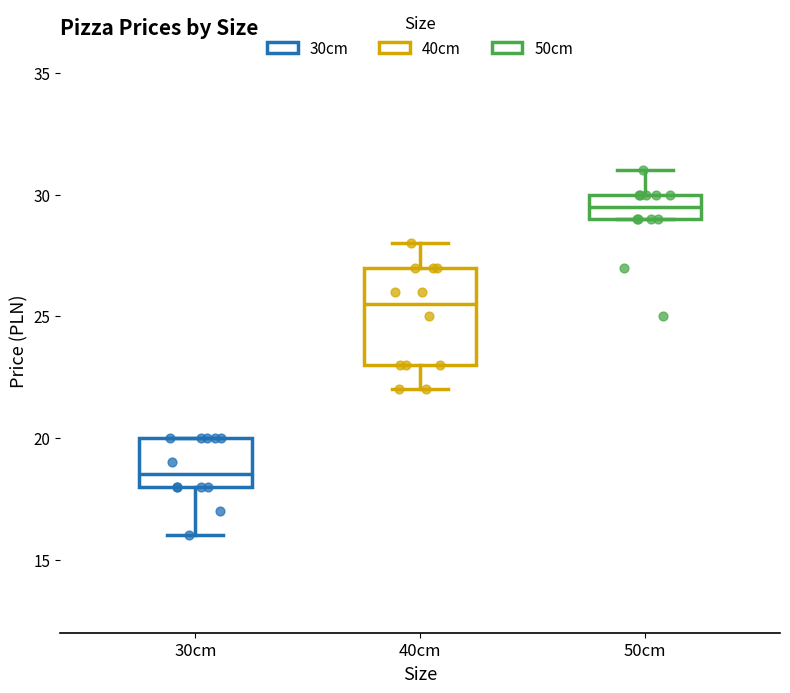

Which box's median line is the highest?

50cm